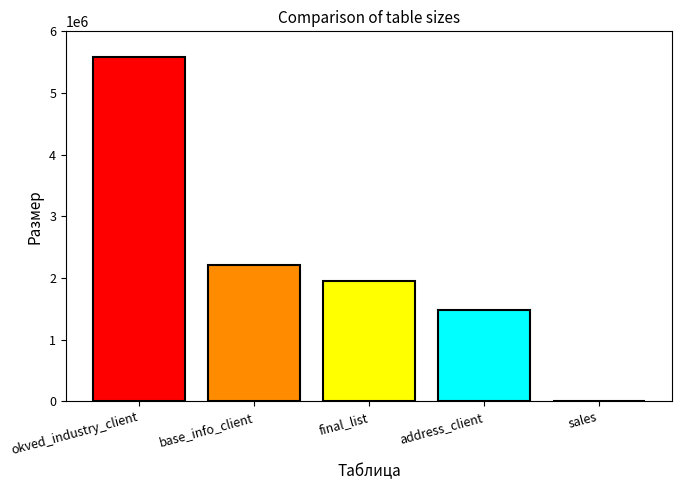

Reading left to right, list all the values displayed in this chart.

okved_industry_client=5578226	base_info_client=2218328	final_list=1950766	address_client=1485674	sales=10428